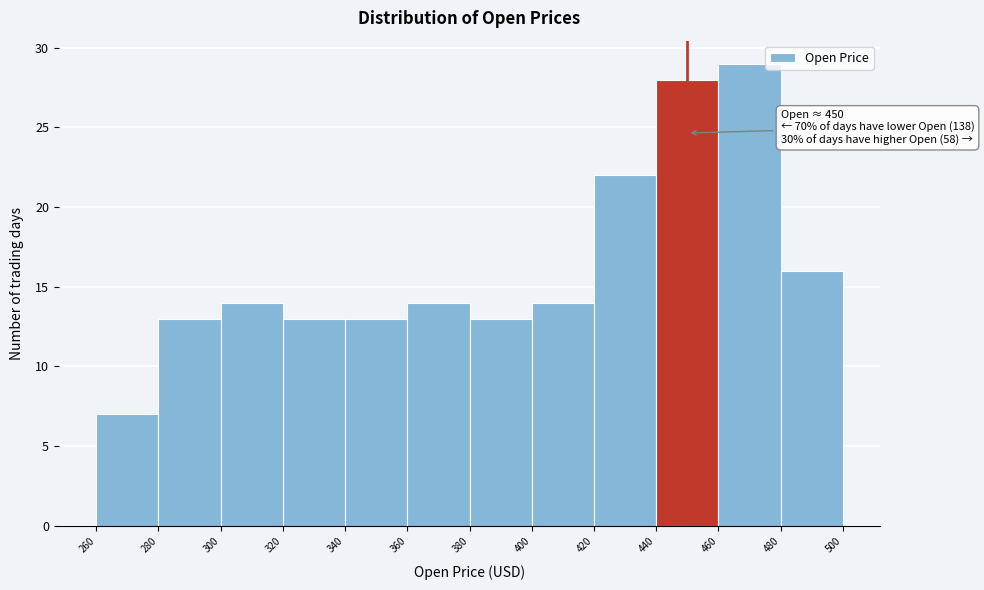

Over which range of the x-axis is the bar tallest?

460 to 480